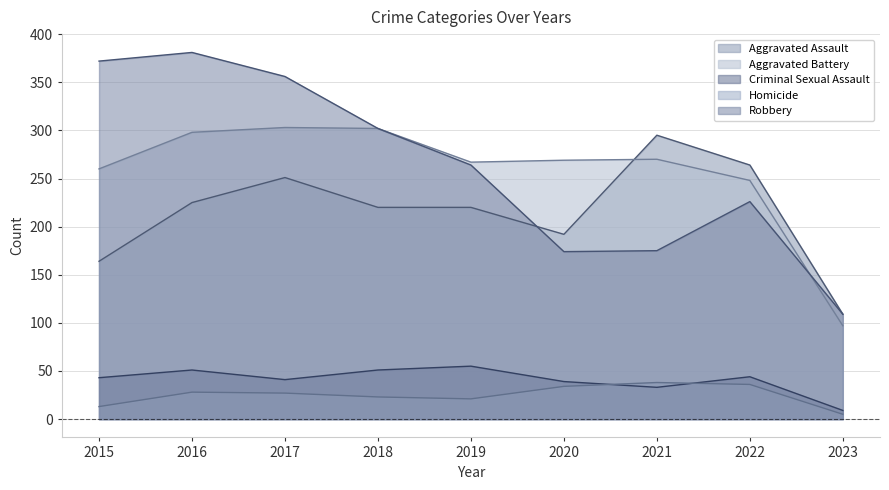

Which category has the lowest value across all series?

2023